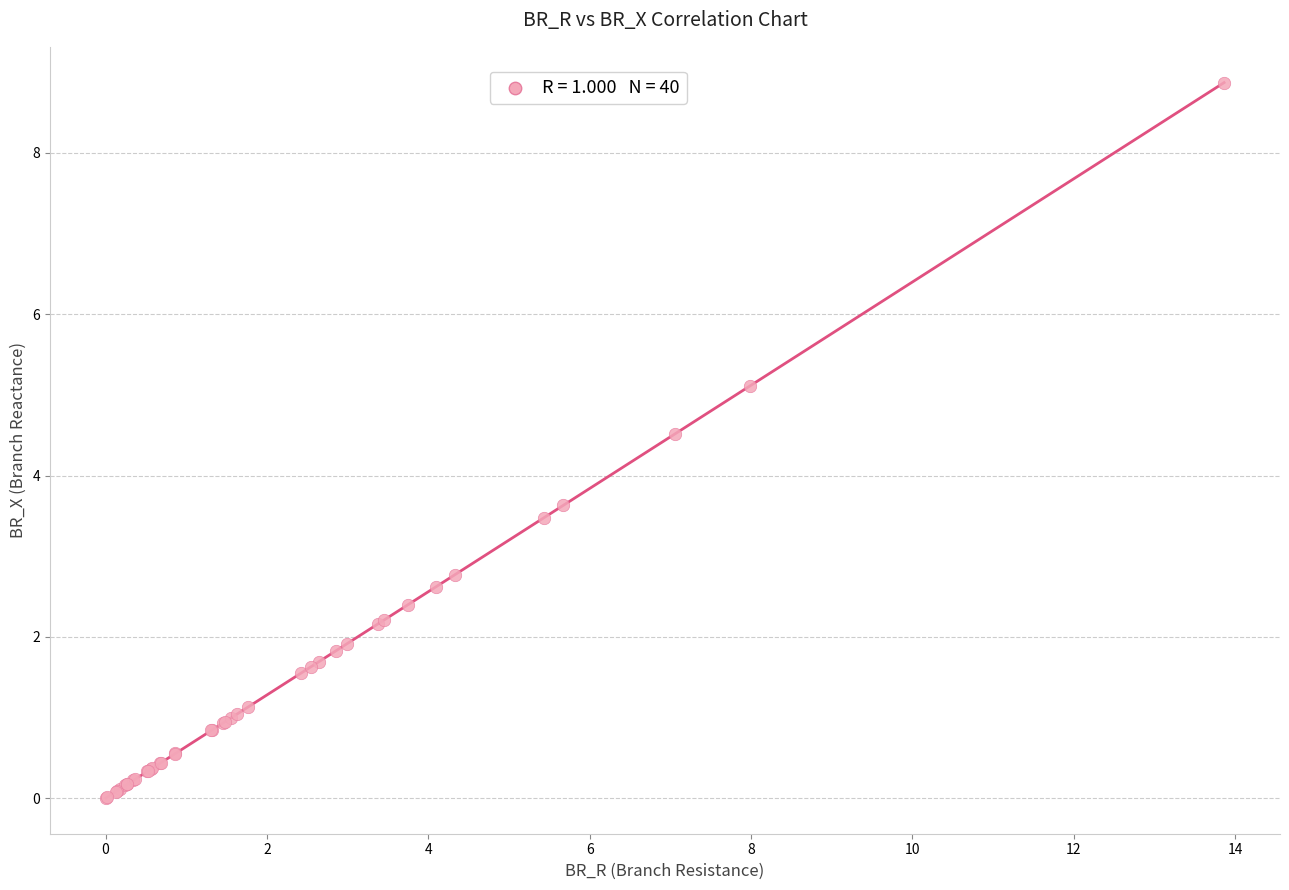

What Y value in the scatter plot is closest to 4?

3.6